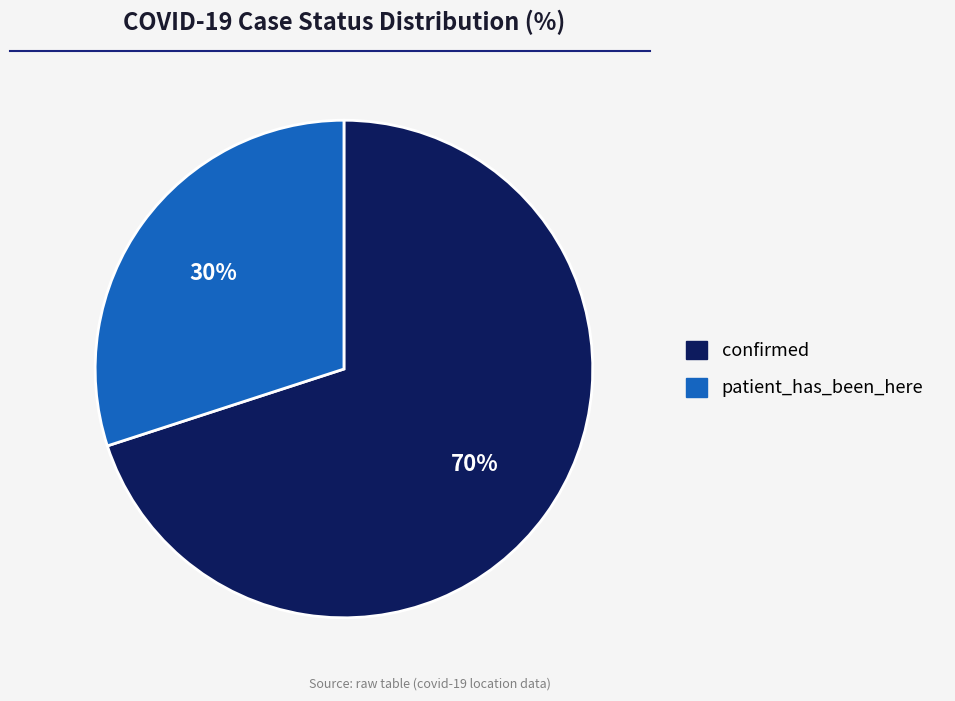

Is confirmed the majority of the pie?

Yes